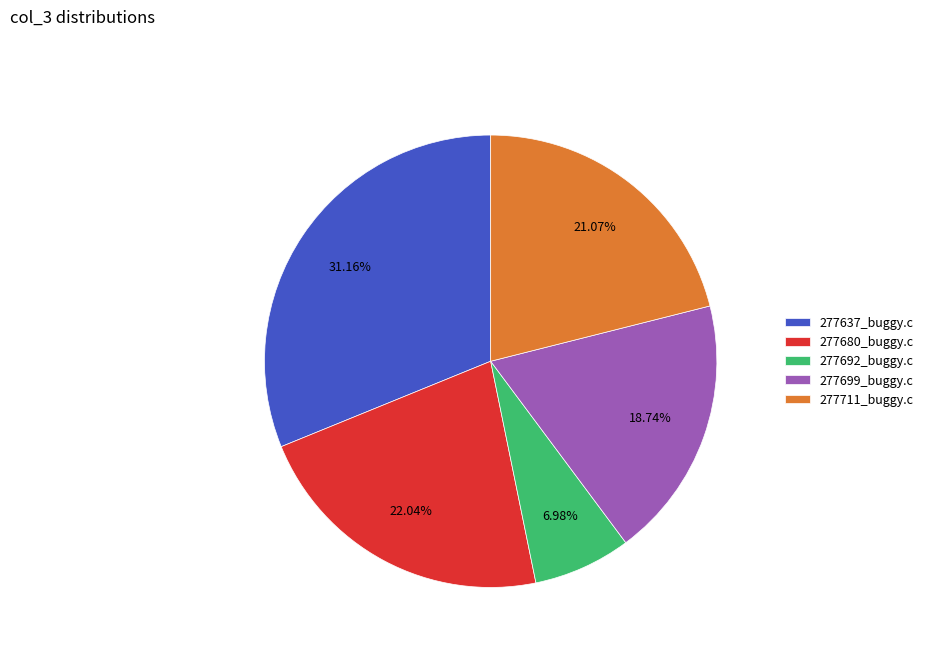

To the nearest percent, what percentage of the pie is 277711_buggy.c?

21%